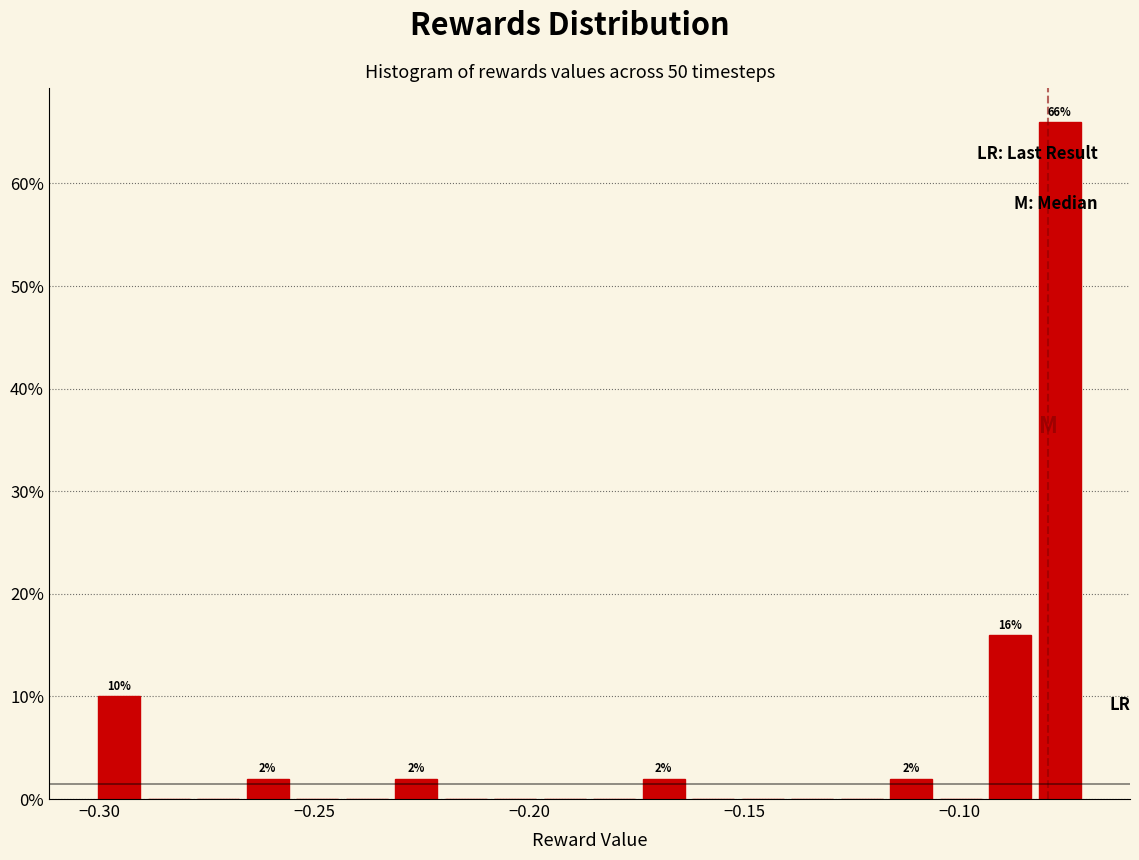

Around what value on the x-axis is the tallest bar? Give the approximate position of its centre, as read against the axis.

-0.075